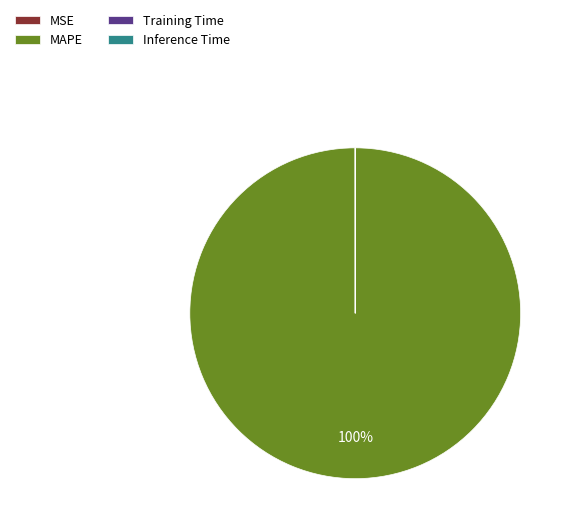

Is it true that MAPE is 100% of the pie?

True